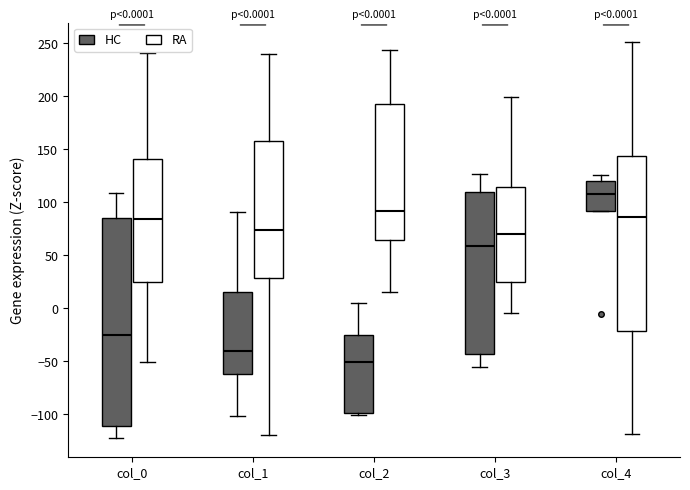

Which box is the tallest, from its lower edge to its upper edge?

col_0 (HC)